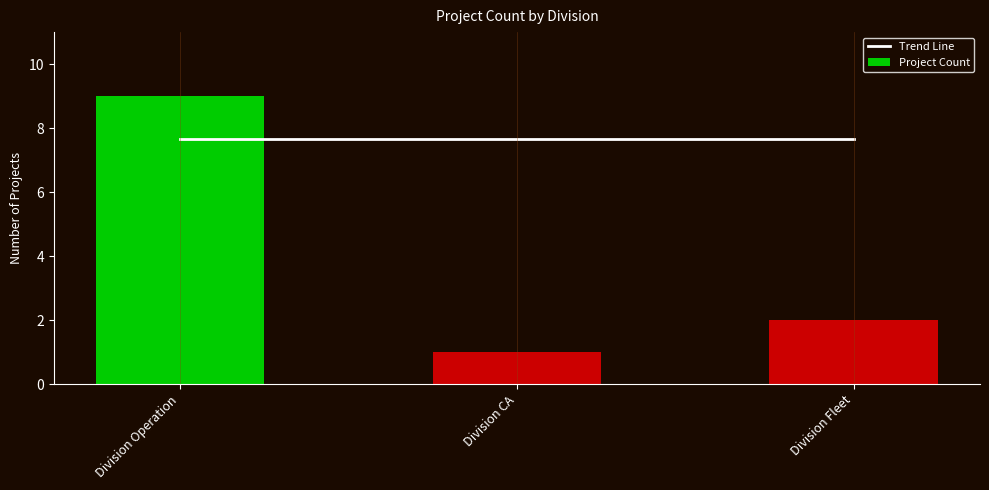

What is the difference between the Project Count values at Division Operation and Division Fleet?

7